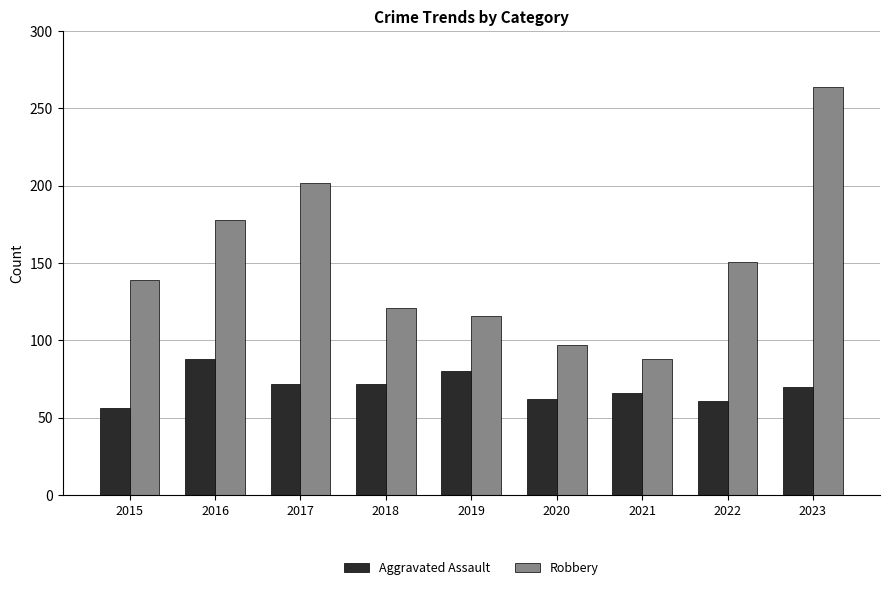

What are all the series names shown in the legend?

Aggravated Assault, Robbery